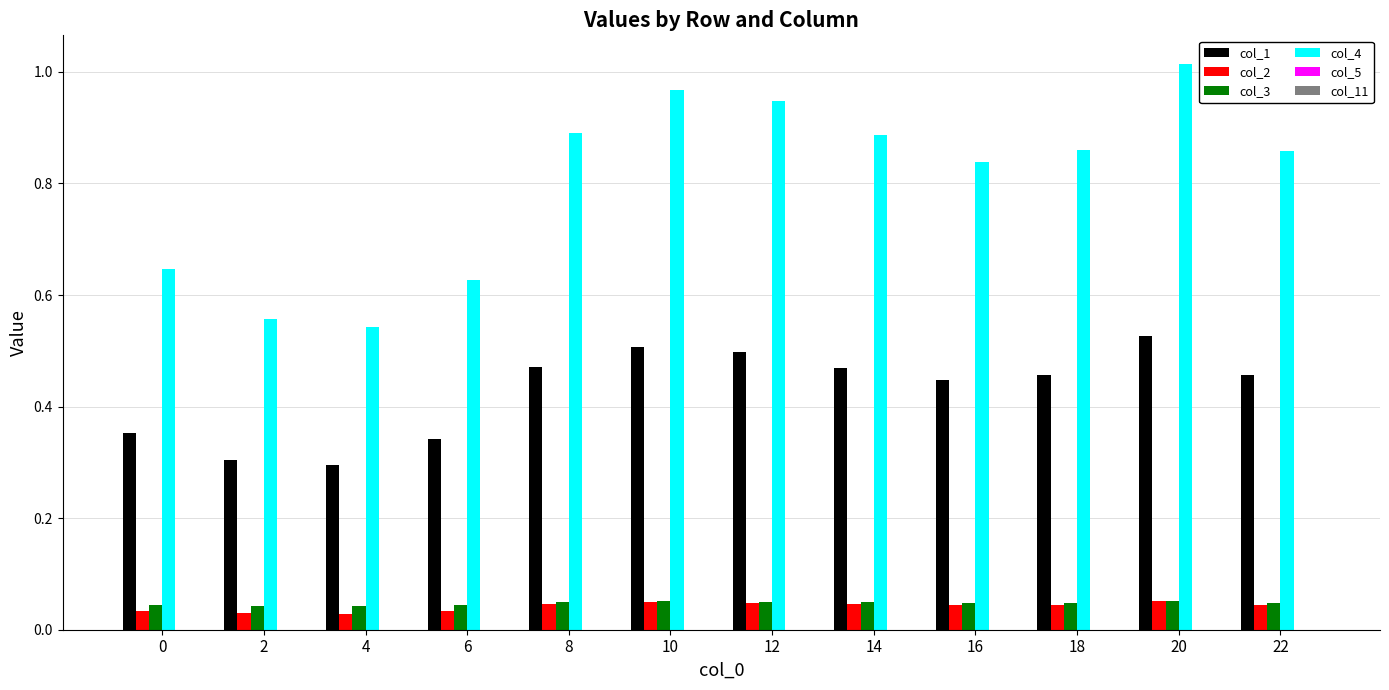

Which series has the largest range (max minus min)?

col_4